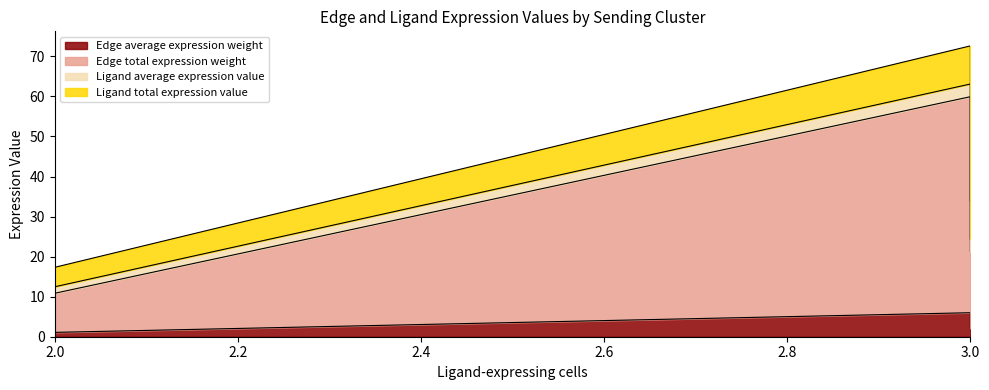

List the series in order of their peak value, lowest first.

Ligand average expression value, Edge average expression weight, Ligand total expression value, Edge total expression weight